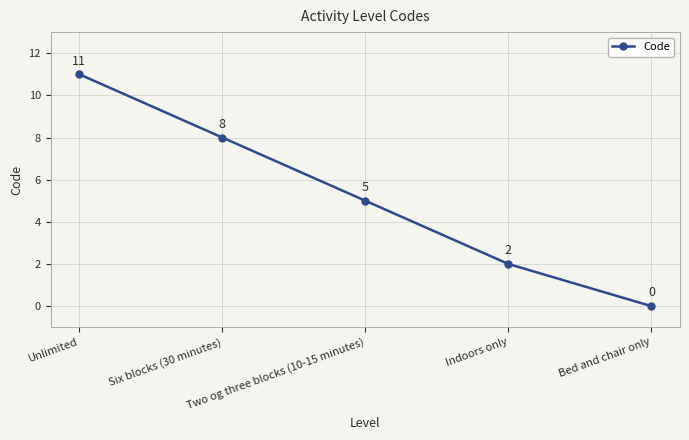

What is the difference between the second highest and minimum values?

8